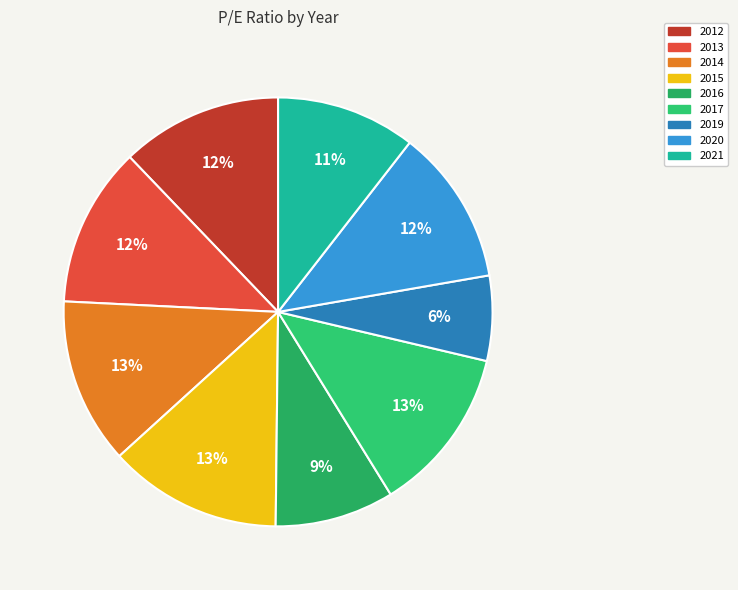

What is the largest slice in the pie chart?

2015